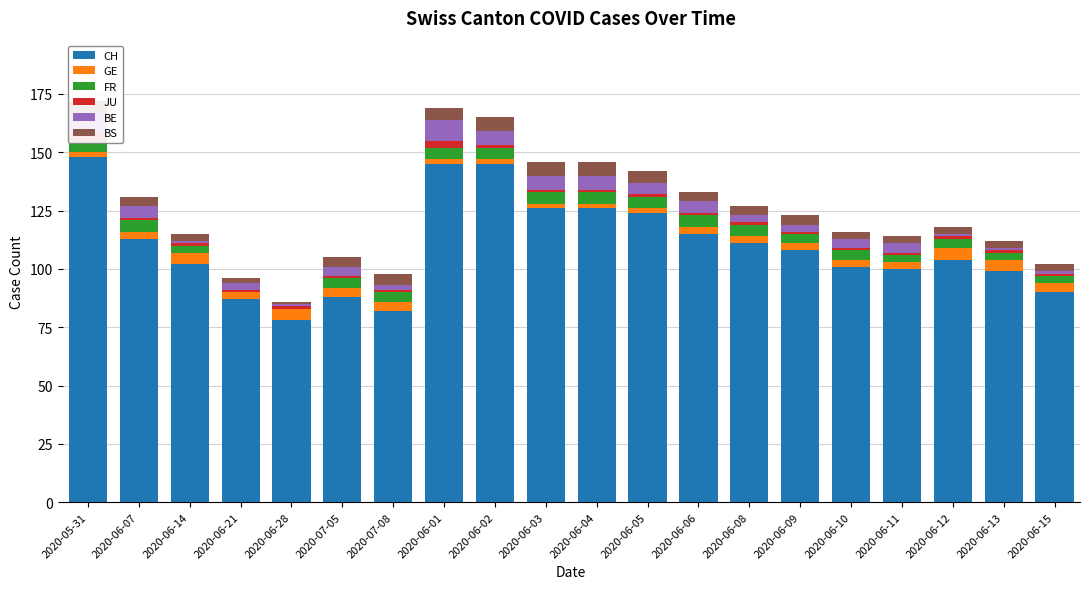

How many values in the JU series exceed 1?

2